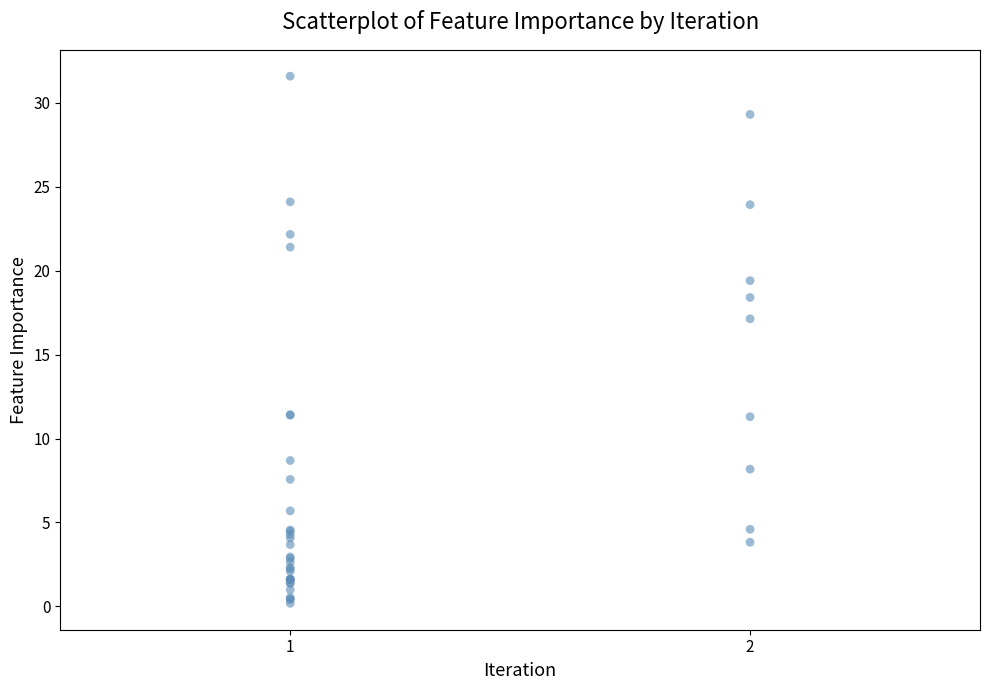

What Y value in the scatter plot is closest to 15?

17.1